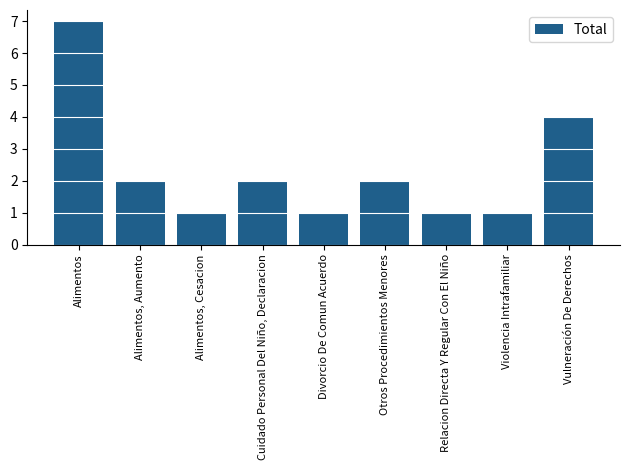

Is it true that the value at Alimentos, Cesacion is 1?

True